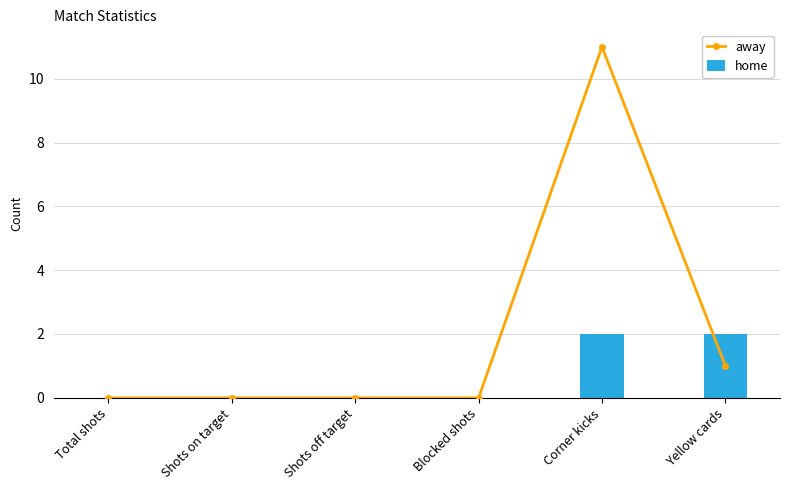

Which series has the largest range (max minus min)?

away